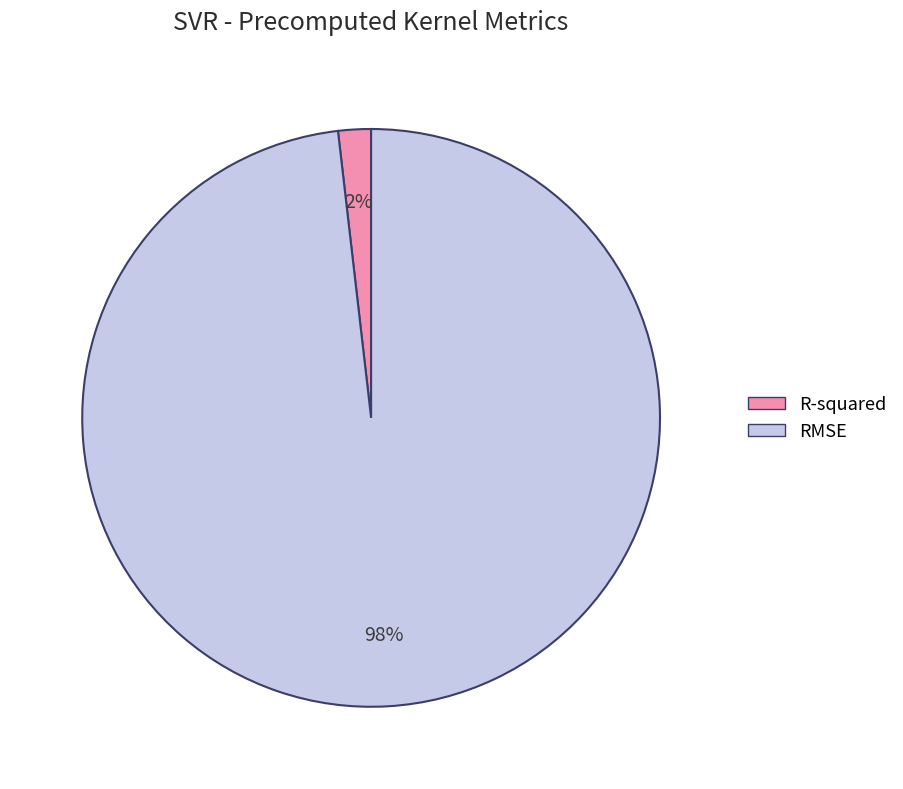

What is the largest slice in the pie chart?

RMSE